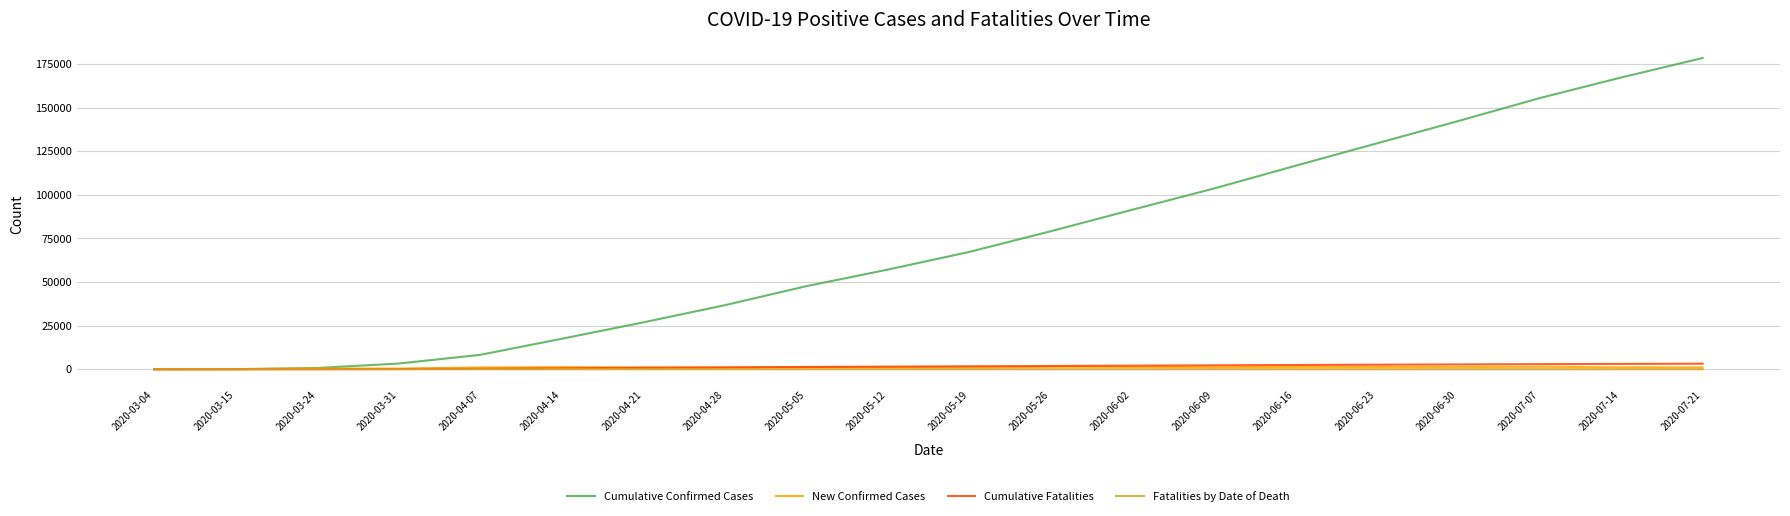

The value of New Confirmed Cases at 2020-03-24 is 425. True or false?

True